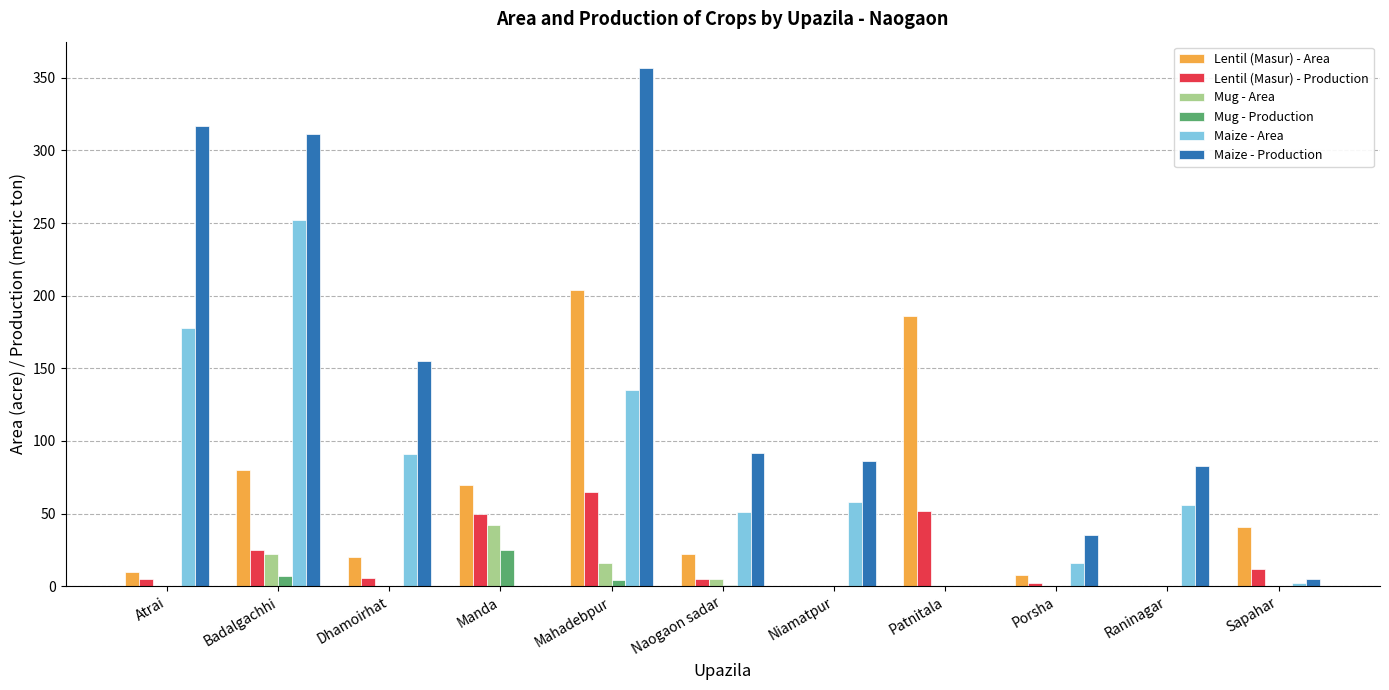

At which label does Lentil (Masur) - Area reach its peak?

Mahadebpur